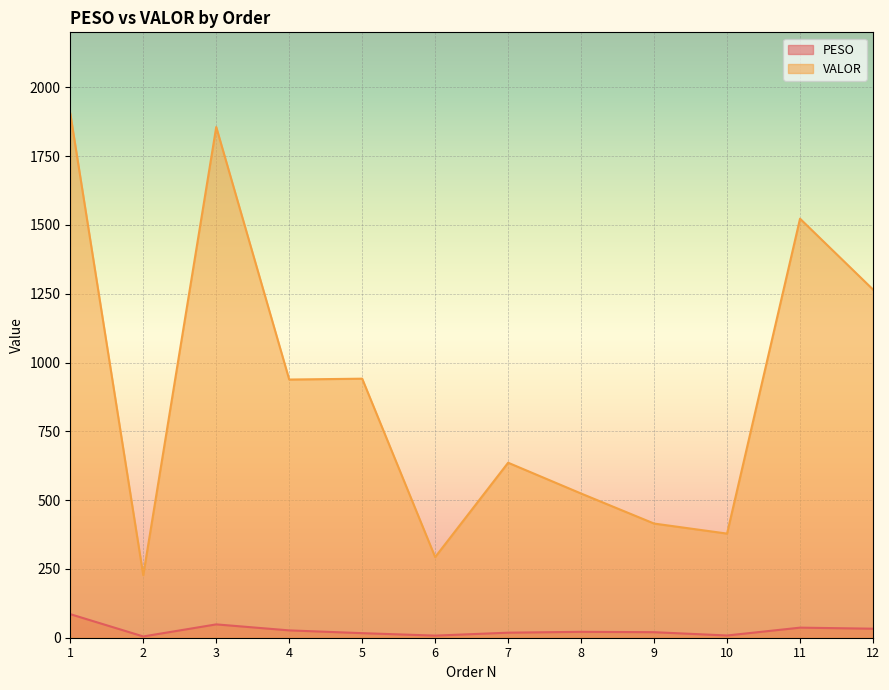

What is the total value across all series at 9?

435.0